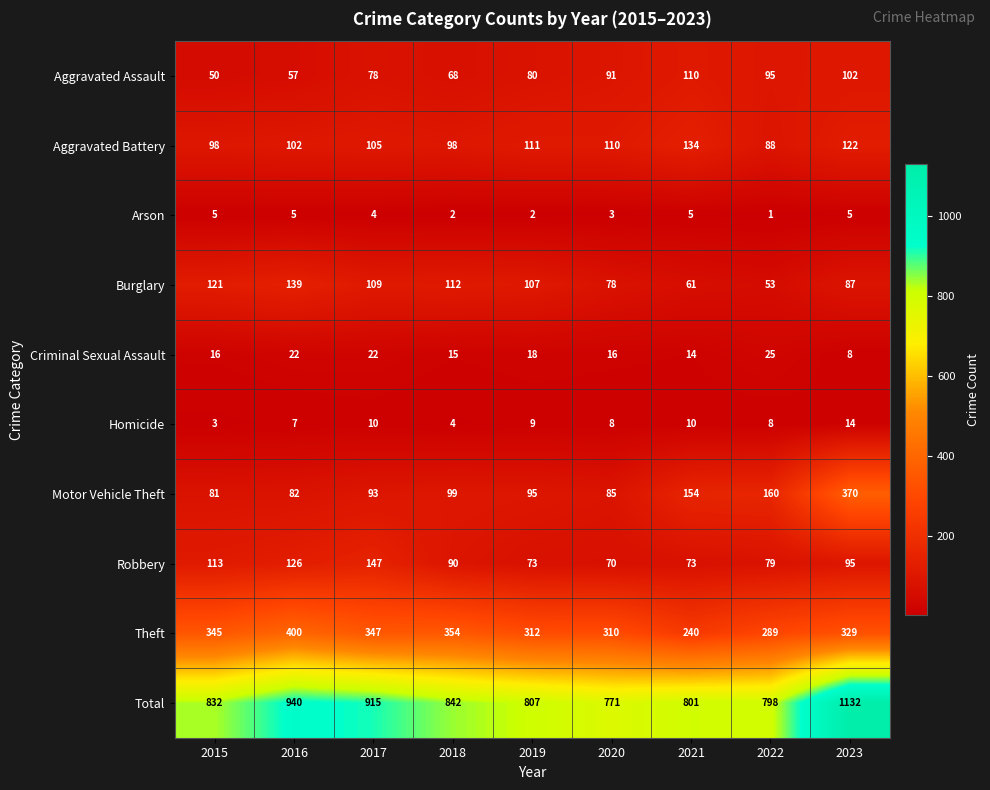

What is the difference between the maximum and minimum values in the Arson series?

4